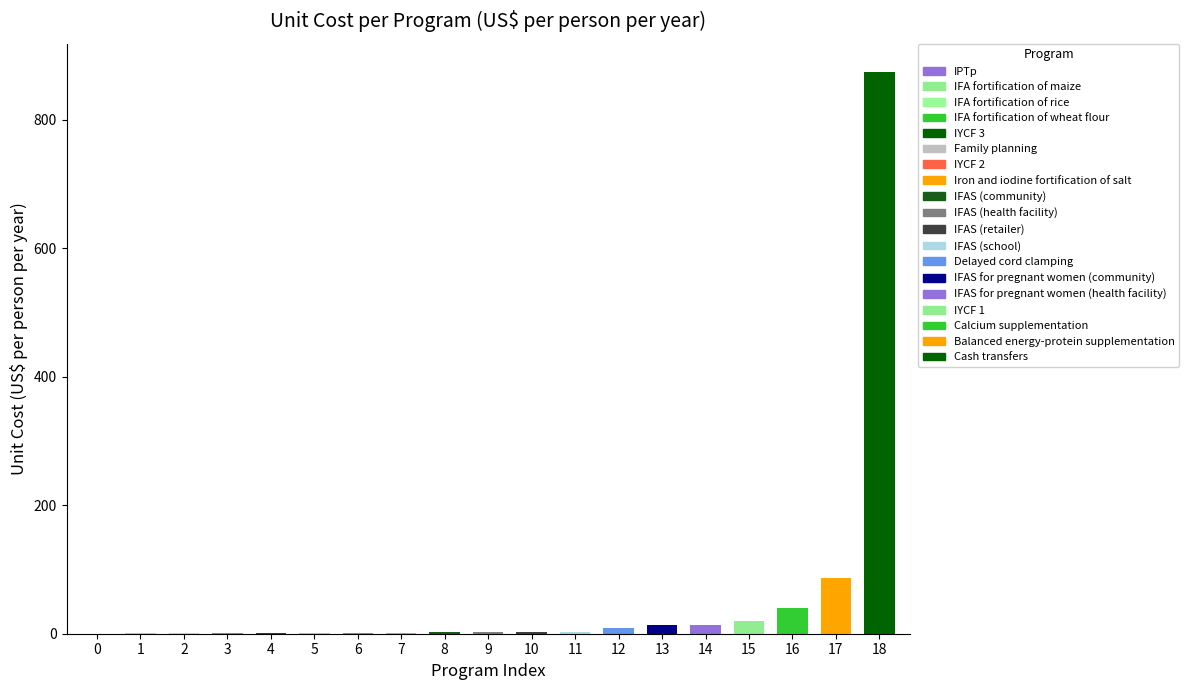

Which category has the highest value across all series?

18